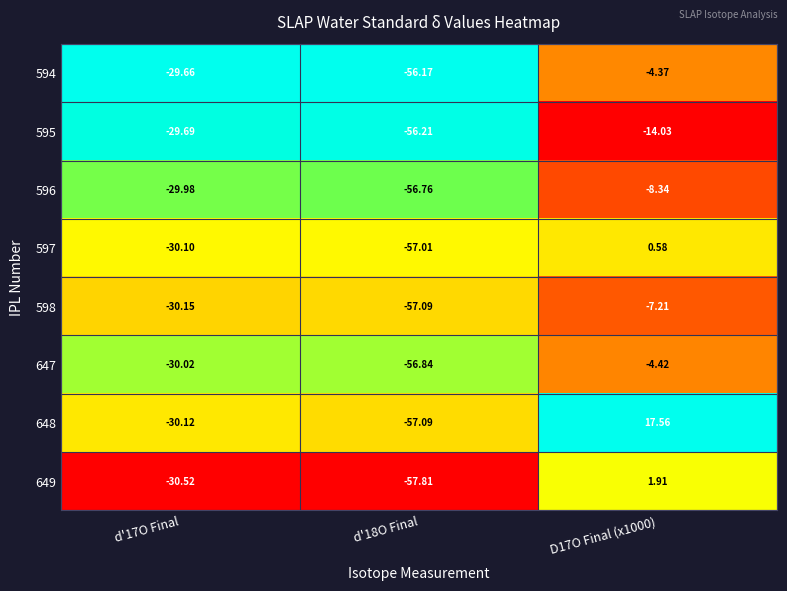

What is the spread (max minus min) of values at d'18O Final?

1.6